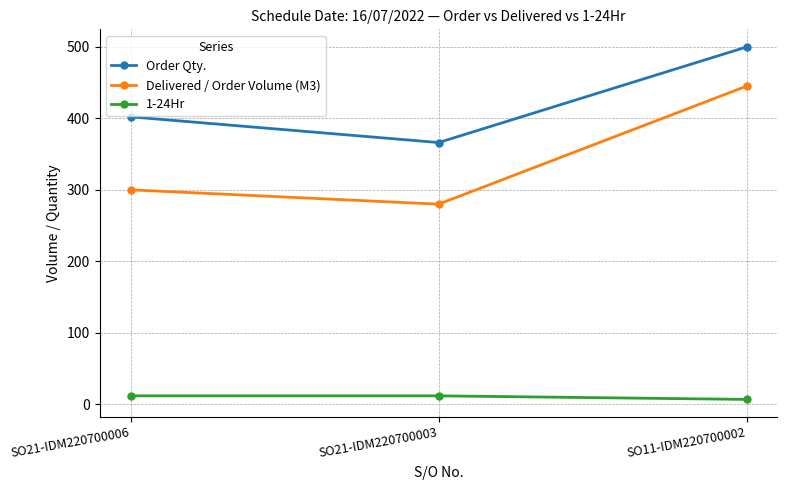

Is it true that Order Qty. equals 500.0 at SO11-IDM220700002?

True